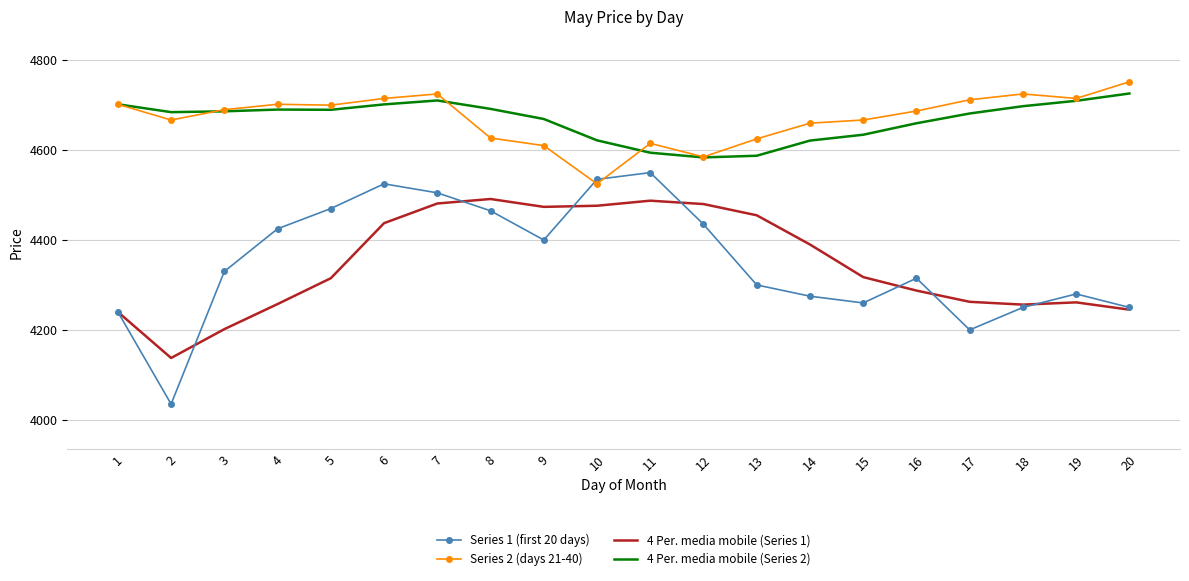

At 4, list the series in order from smallest to largest.

4 Per. media mobile (Series 1), Series 1 (first 20 days), 4 Per. media mobile (Series 2), Series 2 (days 21-40)